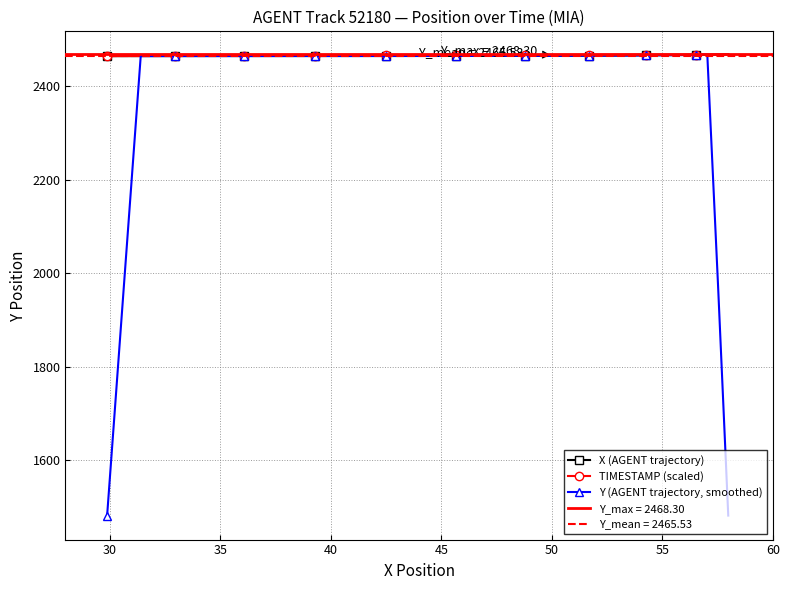

What is the average value of the Y (AGENT trajectory, smoothed) series?

2391.5